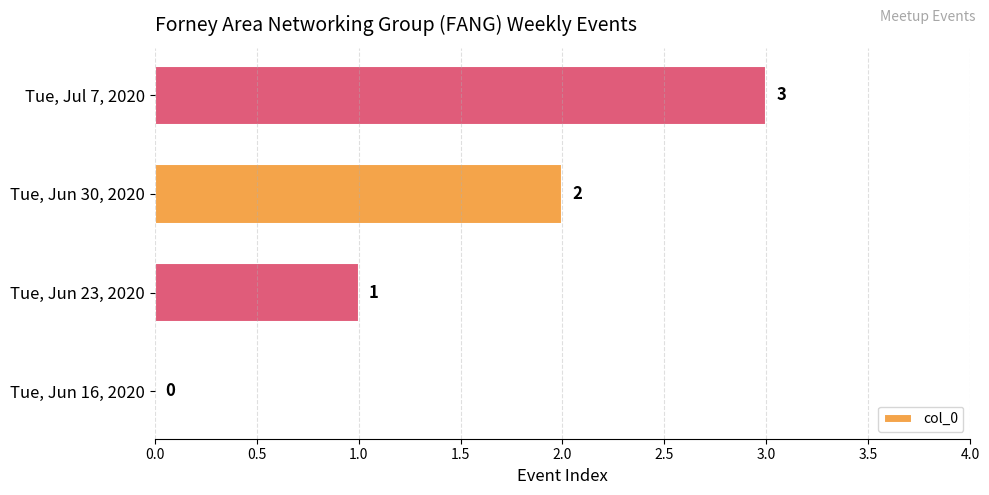

Between Tue, Jul 7, 2020 and Tue, Jun 16, 2020, which is larger?

Tue, Jul 7, 2020